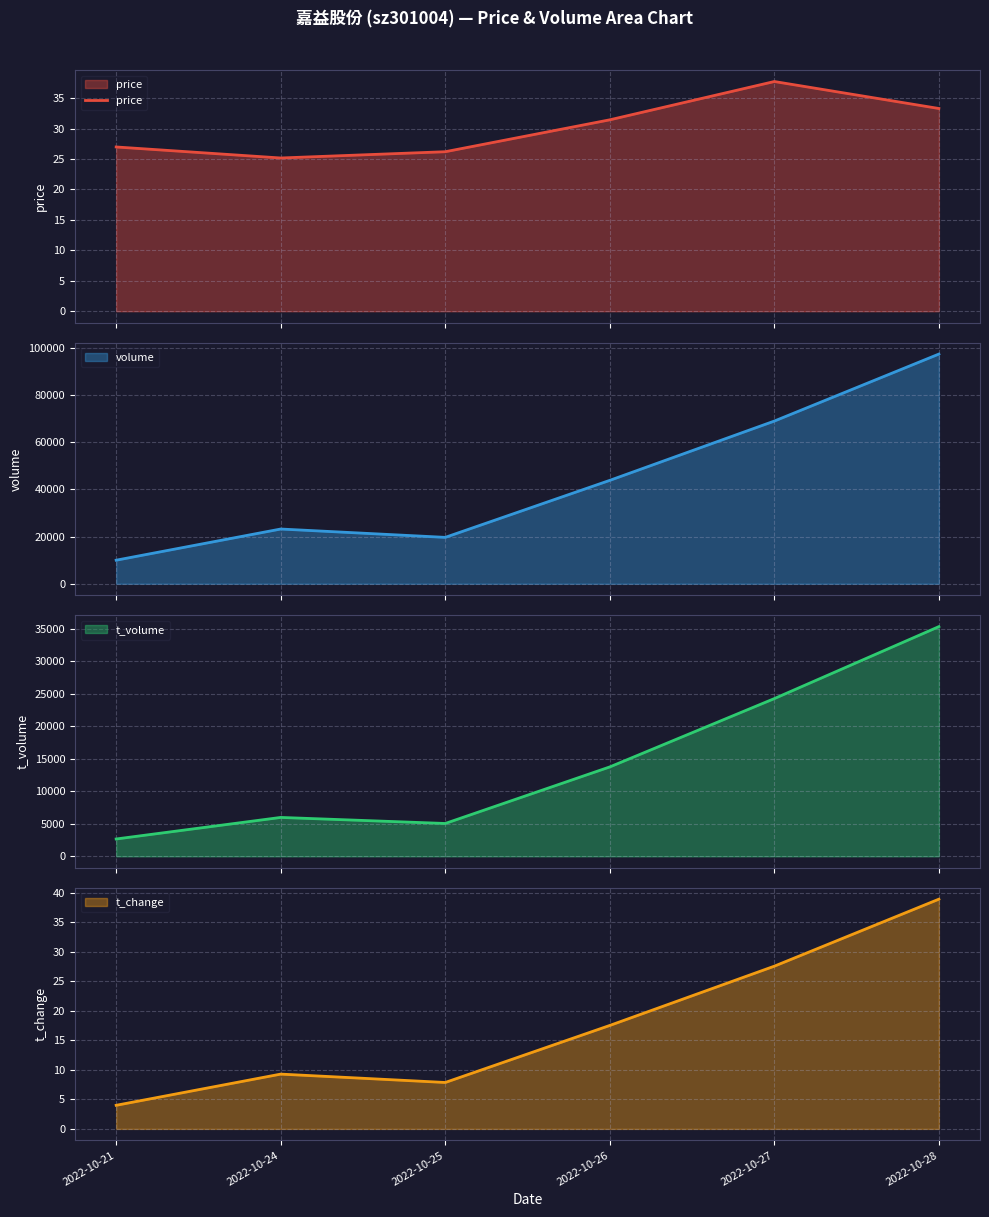

Is it true that the value at 2022-10-26 is 31.4?

True